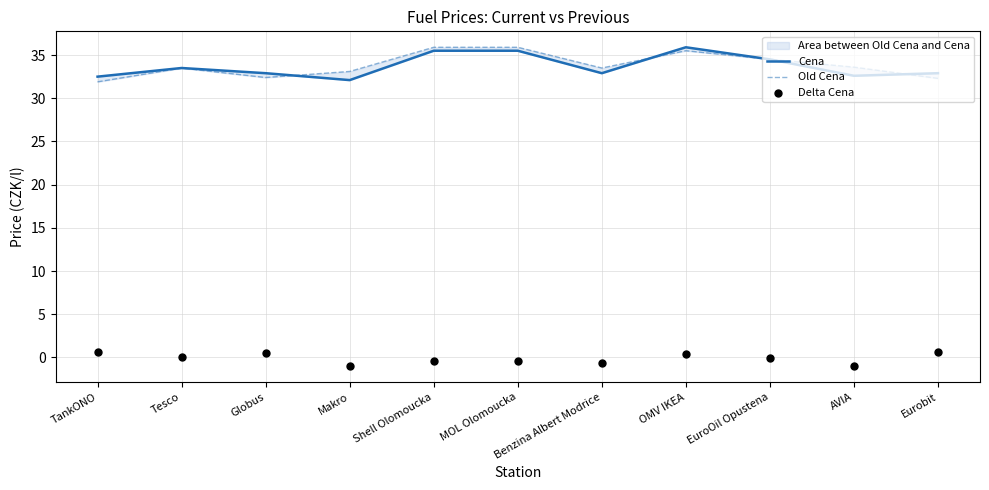

Which series has the widest spread of Y values?

Old Cena